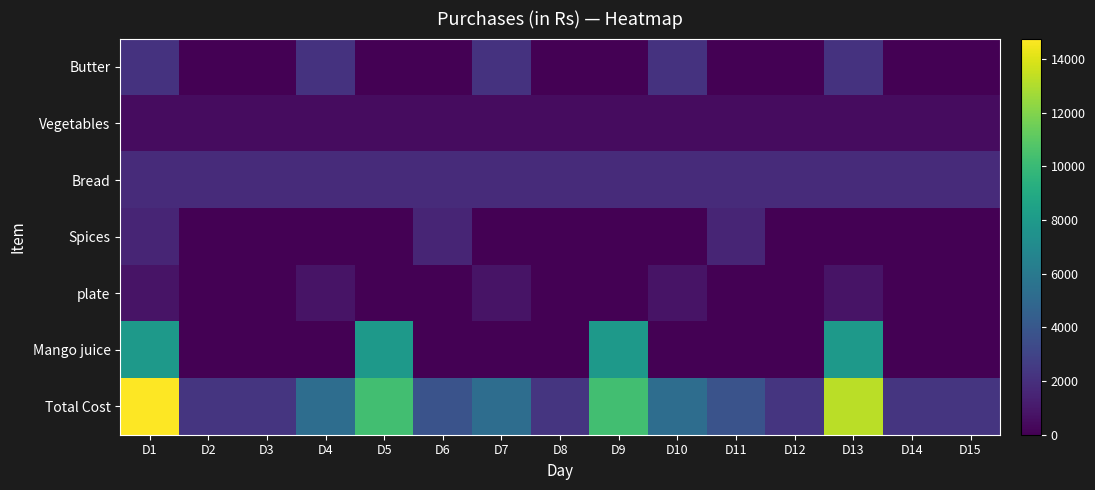

Which has a higher value, D11 or D6?

D11